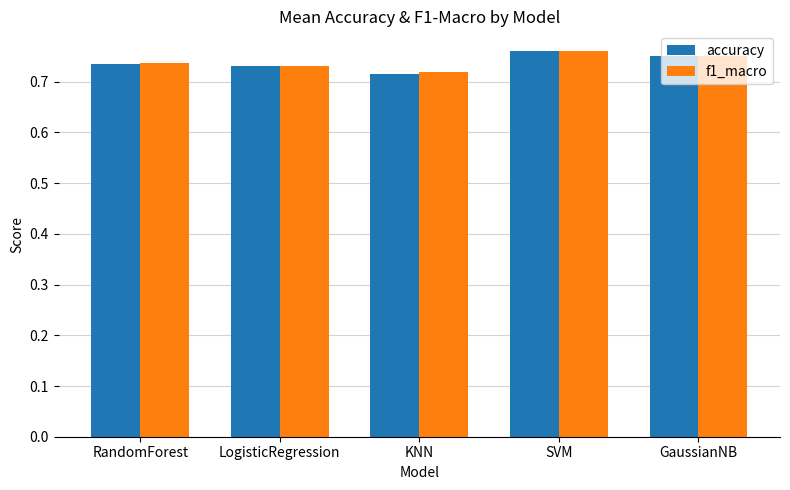

How many bars are there in total?

10